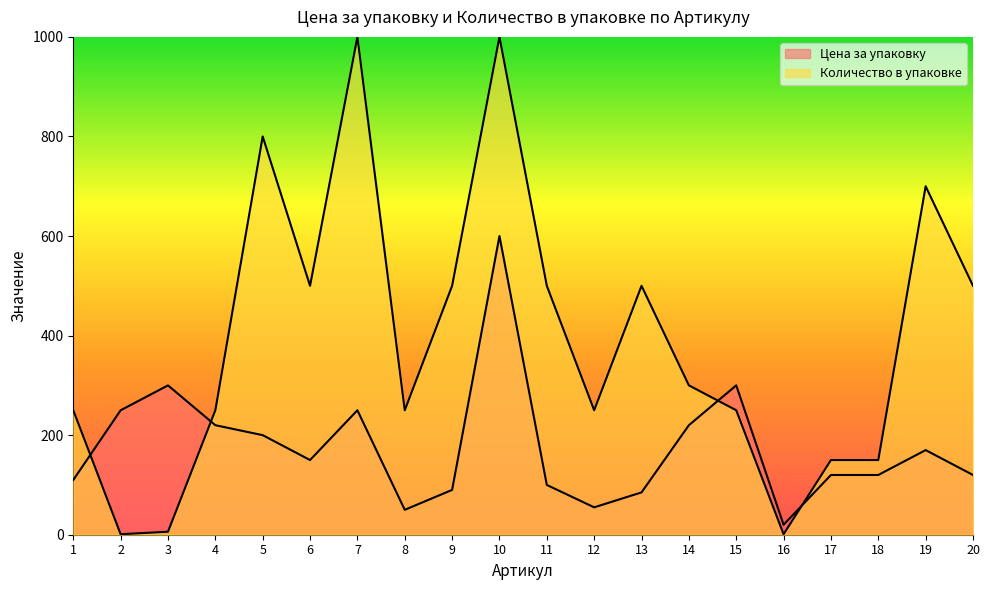

The value of Количество в упаковке at 7 is 1331. True or false?

False